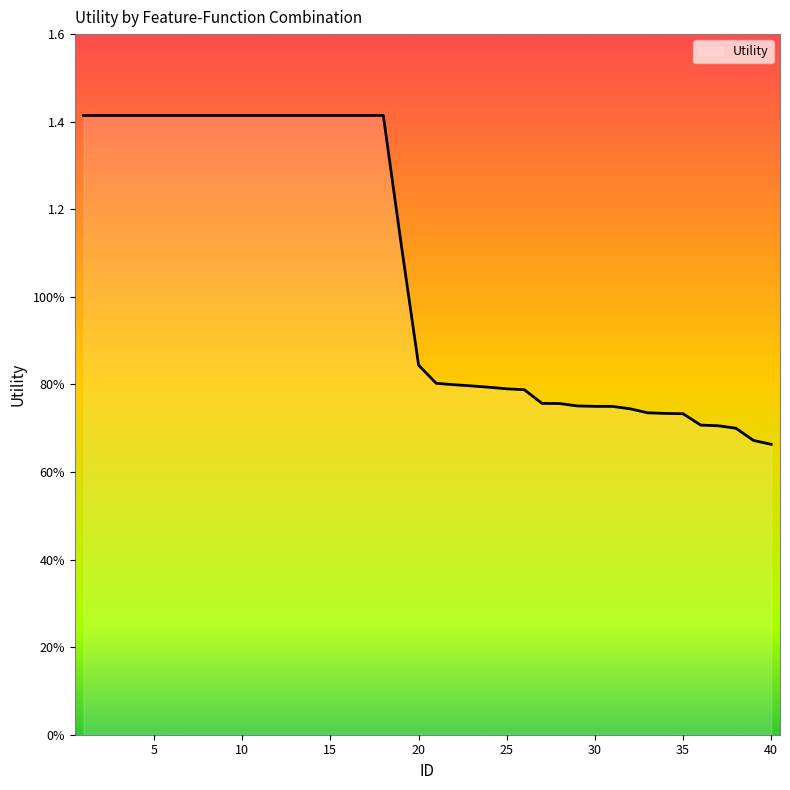

Does the chart have visible grid lines?

No